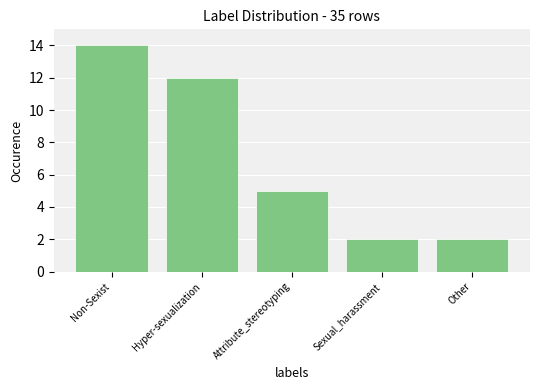

Reading left to right, transcribe all the data shown in this chart.

Non-Sexist=14	Hyper-sexualization=12	Attribute_stereotyping=5	Sexual_harassment=2	Other=2